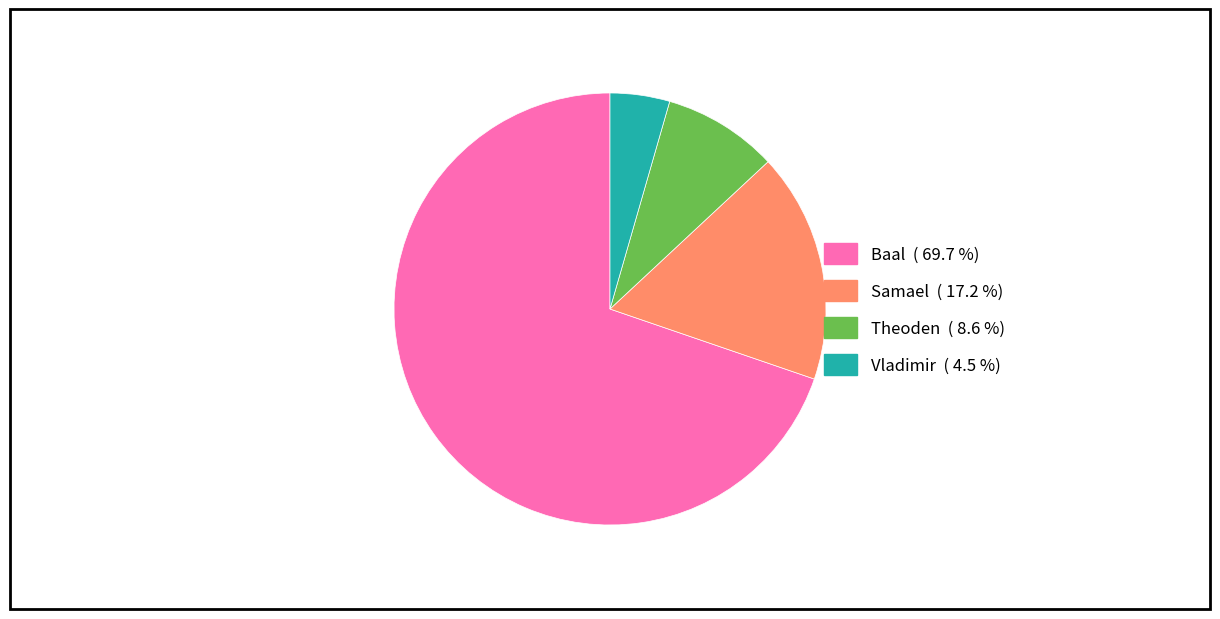

True or false: Baal accounts for 70% of the total.

True